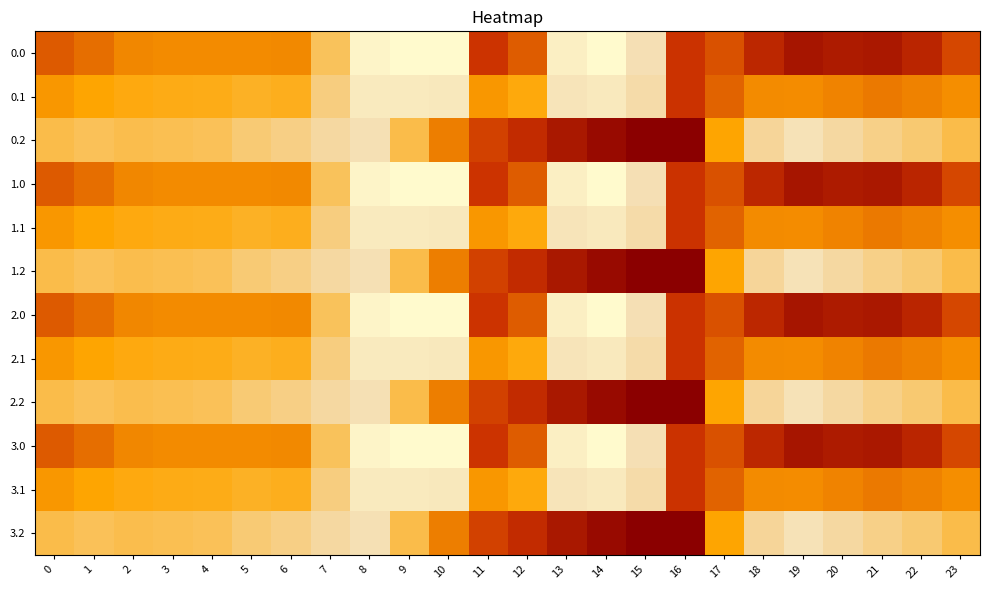

At which category is the sum across all series the highest?

8